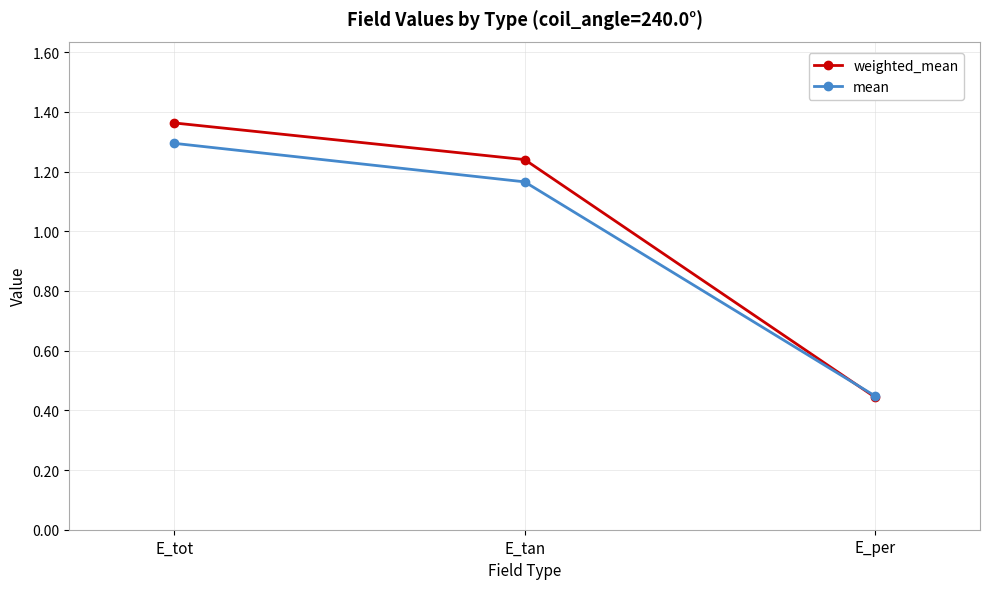

What is the average value of the weighted_mean series?

1.0